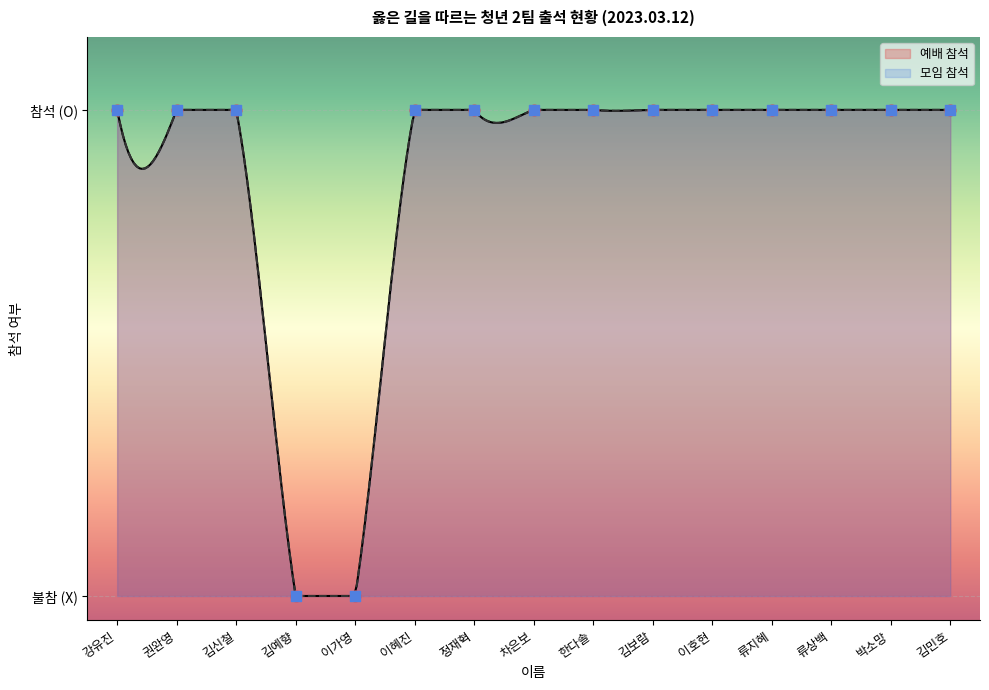

At which category is the sum across all series the highest?

강유진